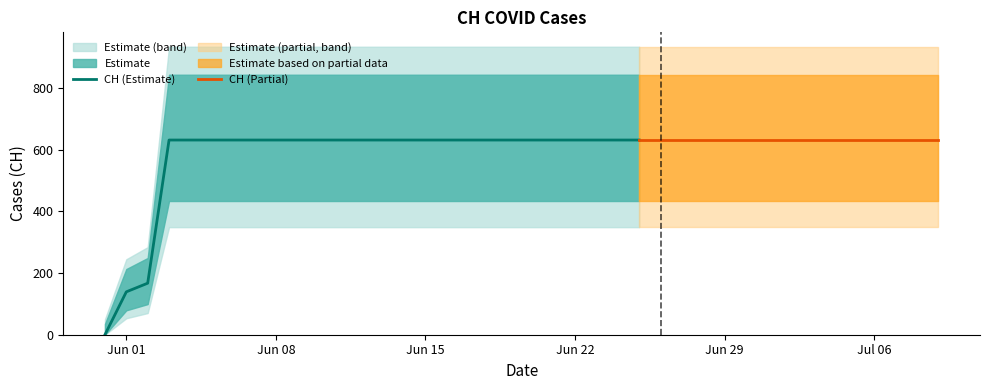

Reading left to right, list all the values displayed in this chart.

2020-05-31=0	2020-06-01=139	2020-06-02=167	2020-06-03=631	2020-06-04=631	2020-06-05=631	2020-06-06=631	2020-06-07=631	2020-06-08=631	2020-06-09=631	2020-06-10=631	2020-06-11=631	2020-06-12=631	2020-06-13=631	2020-06-14=631	2020-06-15=631	2020-06-16=631	2020-06-17=631	2020-06-18=631	2020-06-19=631	2020-06-20=631	2020-06-21=631	2020-06-22=631	2020-06-23=631	2020-06-24=631	2020-06-25=631	2020-06-26=631	2020-06-27=631	2020-06-28=631	2020-06-29=631	2020-06-30=631	2020-07-01=631	2020-07-02=631	2020-07-03=631	2020-07-04=631	2020-07-05=631	2020-07-06=631	2020-07-07=631	2020-07-08=631	2020-07-09=631